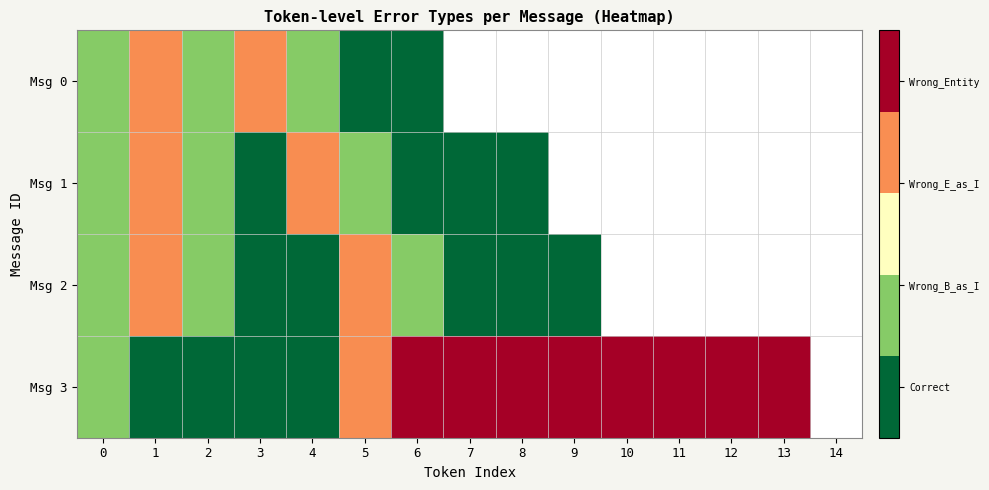

Between 5 and 1, which is larger?

1